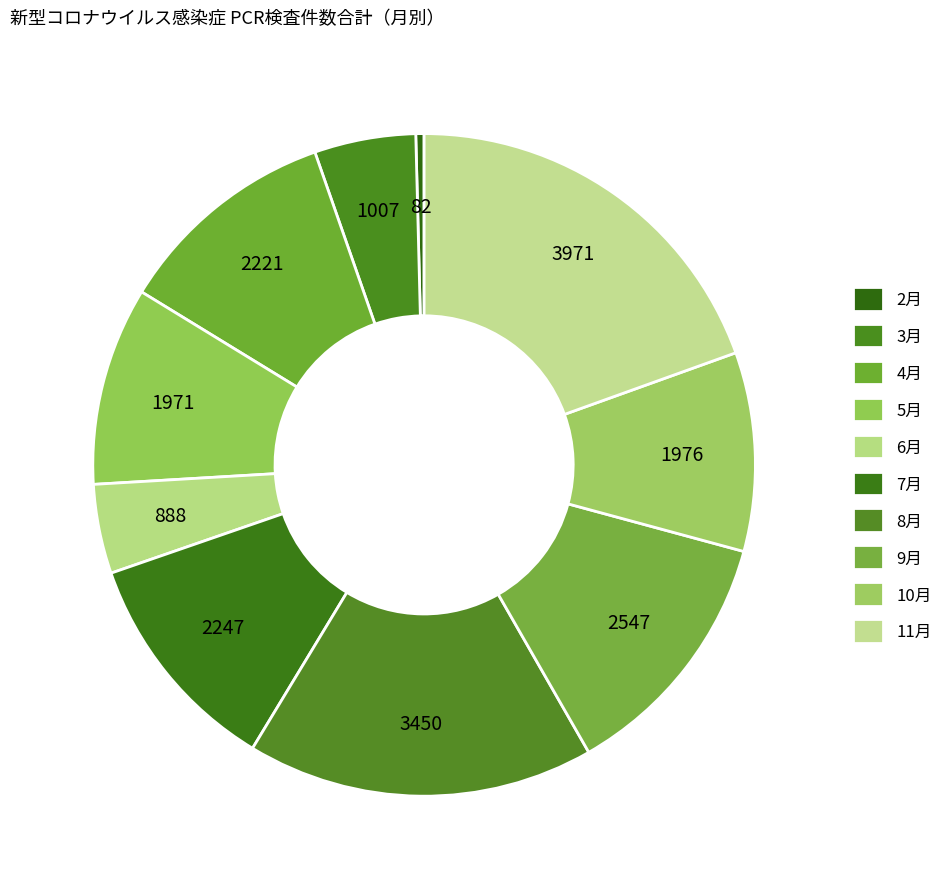

To the nearest percent, what is the difference between the 9月 and 8月 slice percentages?

4%